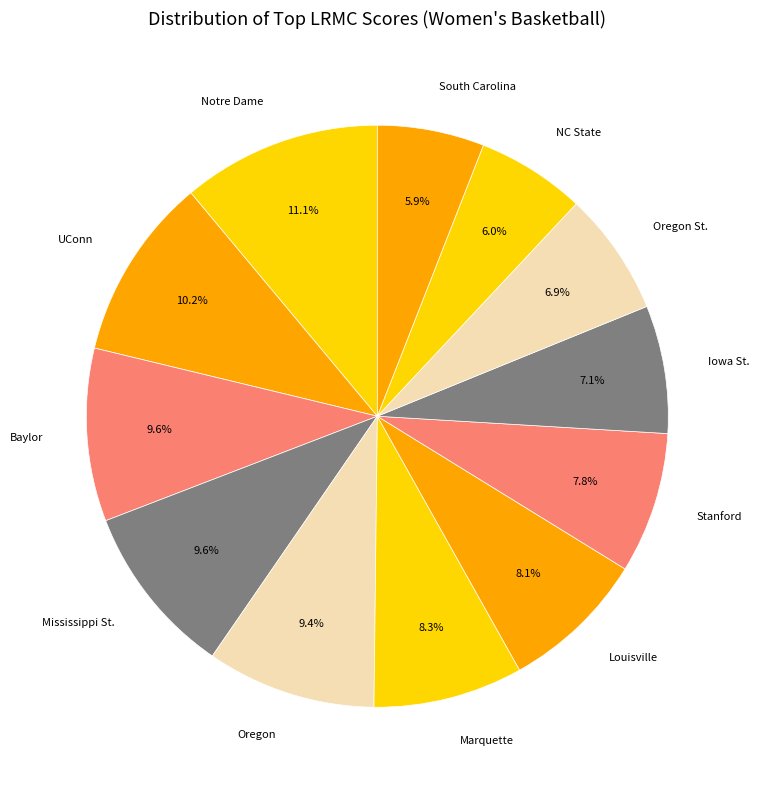

Does Iowa St. represent more than half of the total?

No